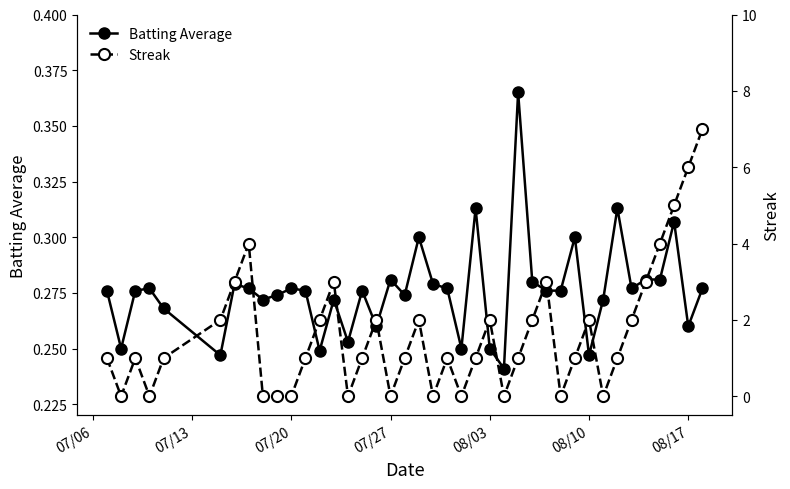

The Batting Average series shows 0.4 at 07/20. True or false?

False